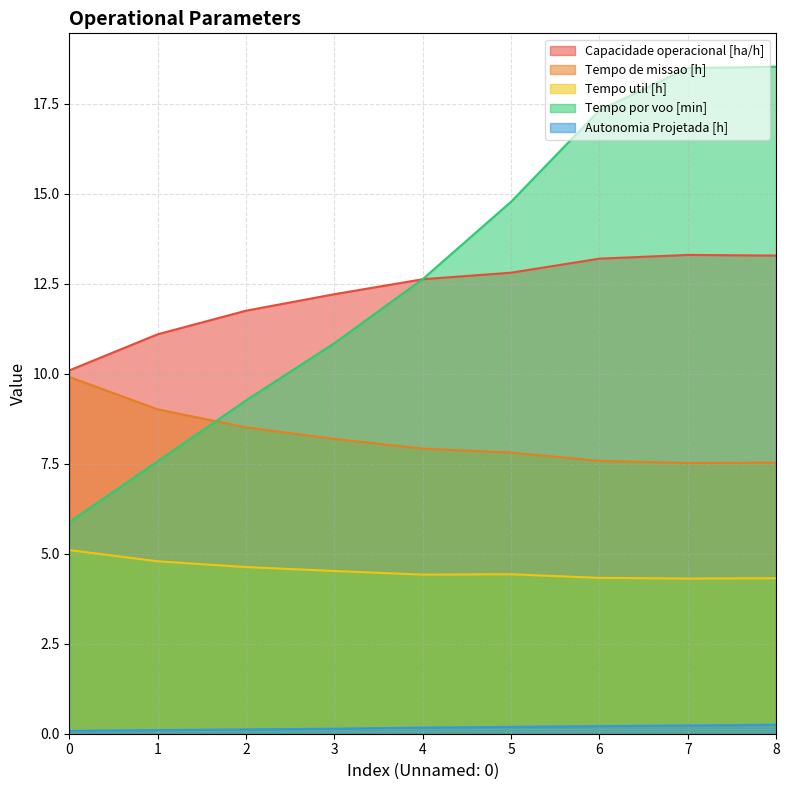

What is the value of the Autonomia Projetada [h] point at the 5th from the left?

0.2